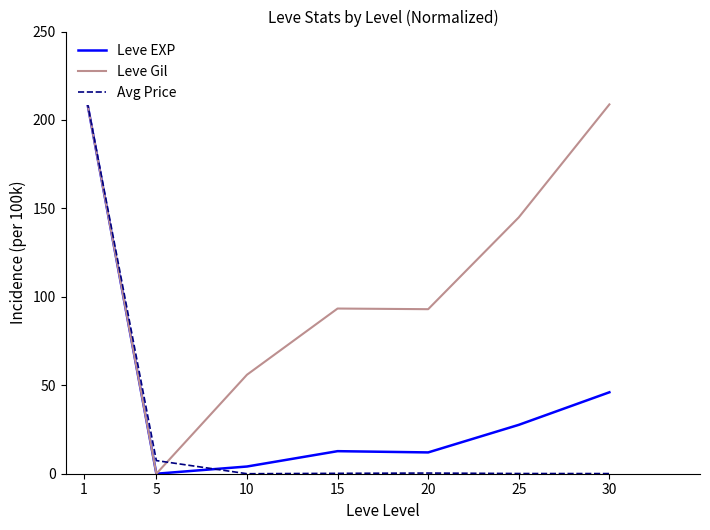

At which category does Leve EXP reach its first local valley?

5